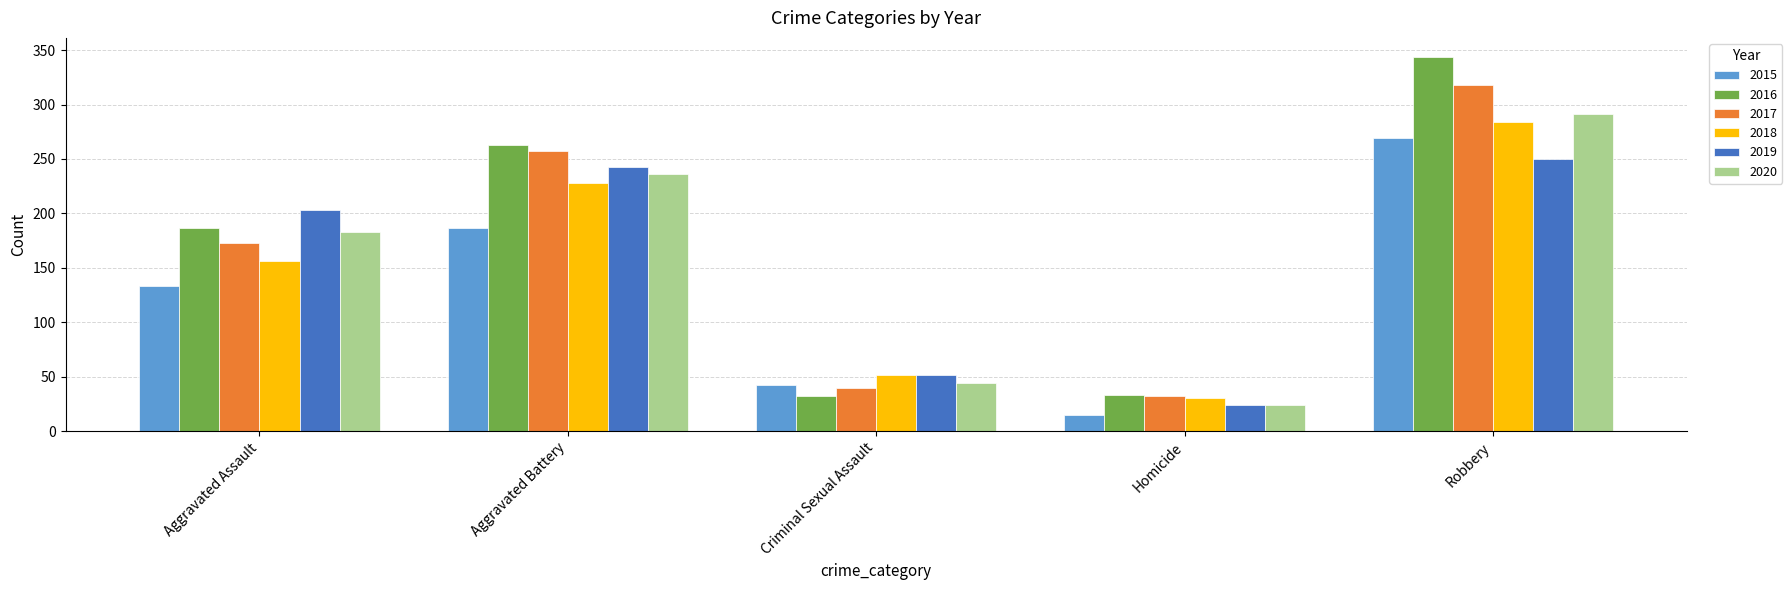

True or false: 2018 has a value of 30 at Homicide.

True